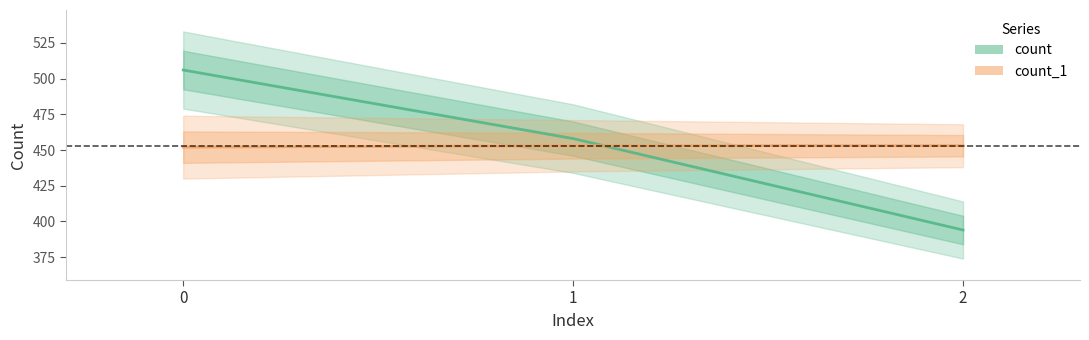

Count the count values in the range 394 to 506.

3